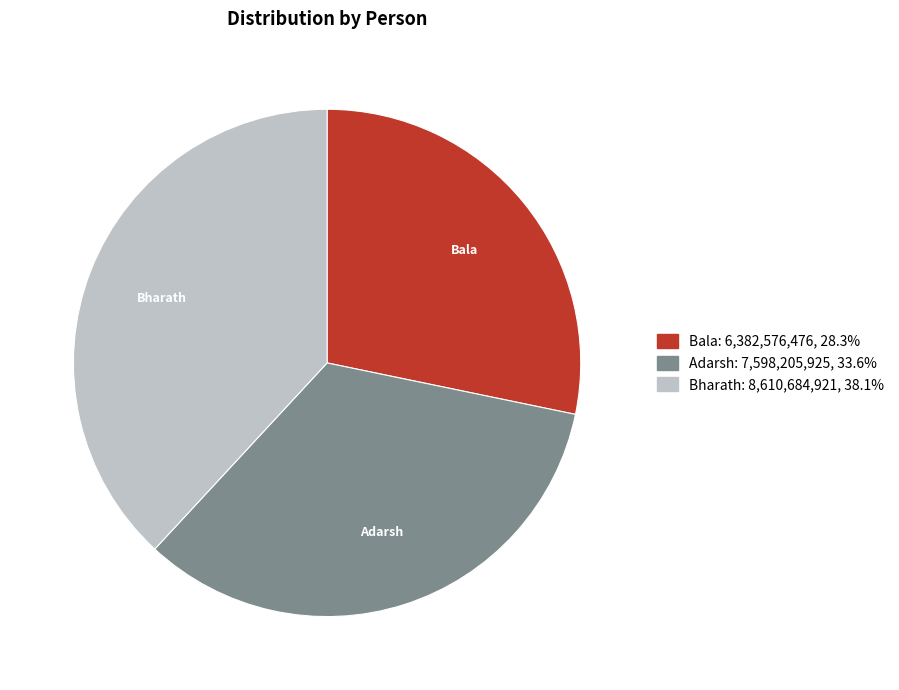

Is it true that Bala is 37% of the pie?

False